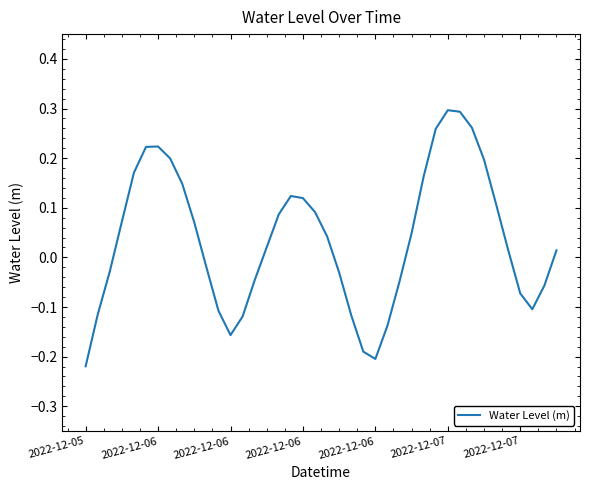

How many interior local valleys (lower than both neighbors) does the data have?

3